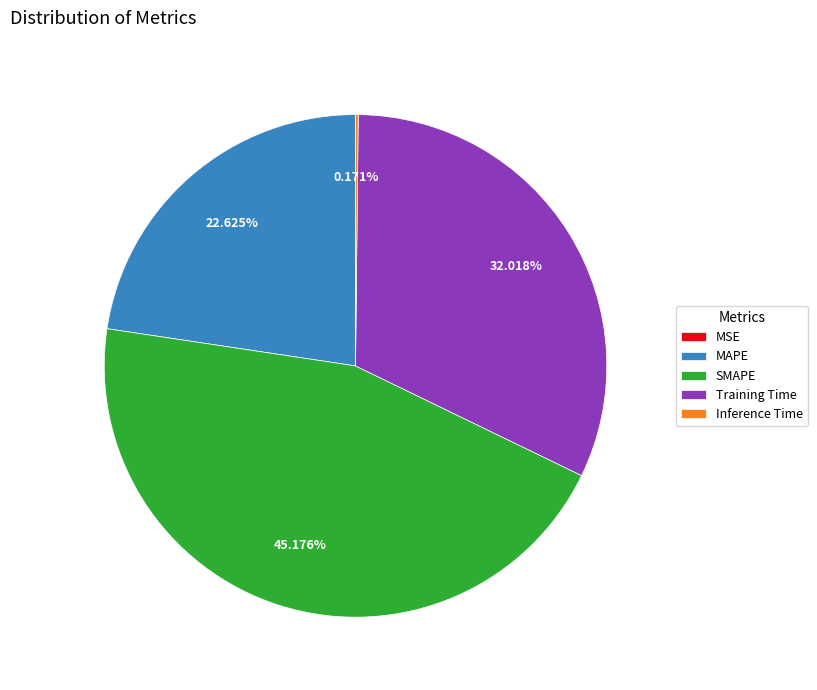

Combined, do Training Time and SMAPE account for over 50%?

Yes